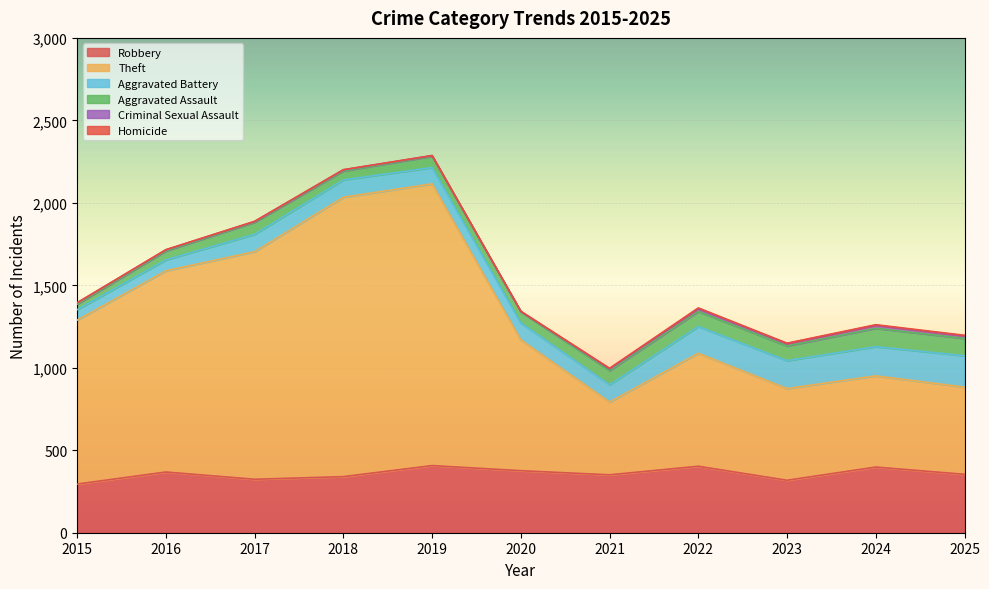

Which series has the largest range (max minus min)?

Theft